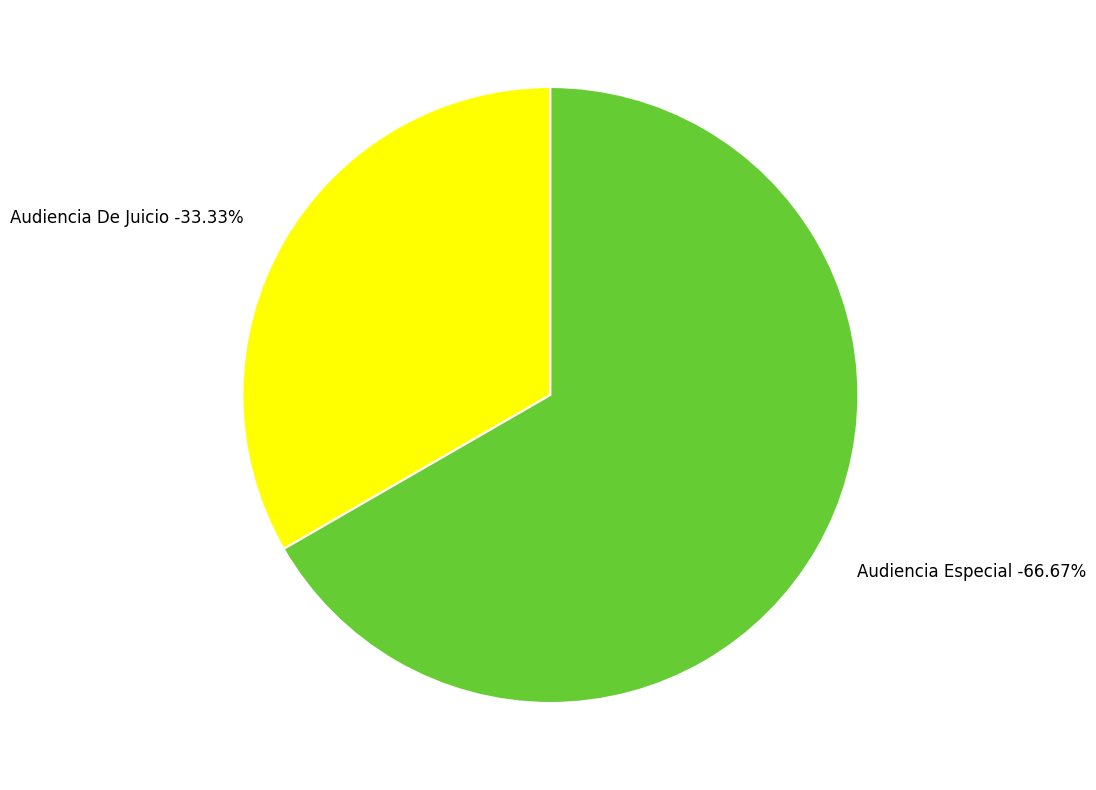

What percentage is the Audiencia Especial slice, to the nearest percent?

67%